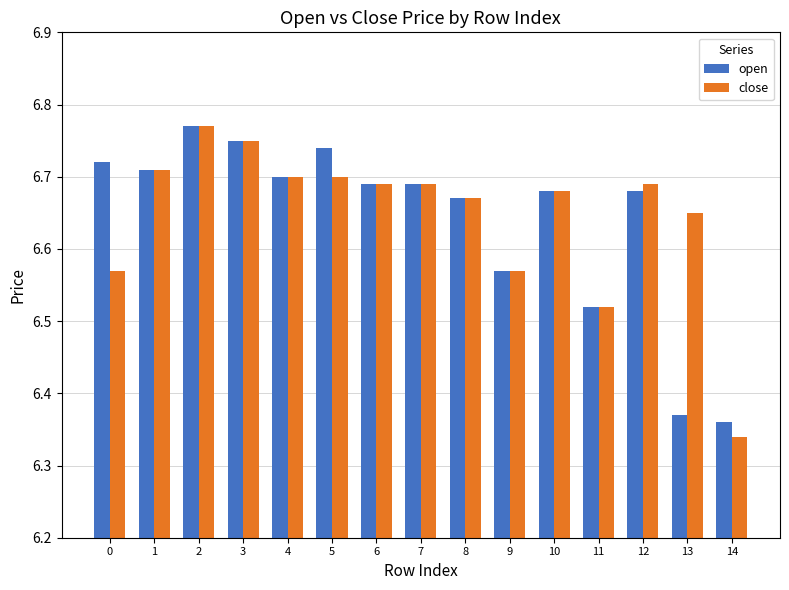

Is the value of open at 3 greater than the value of close at 8?

Yes